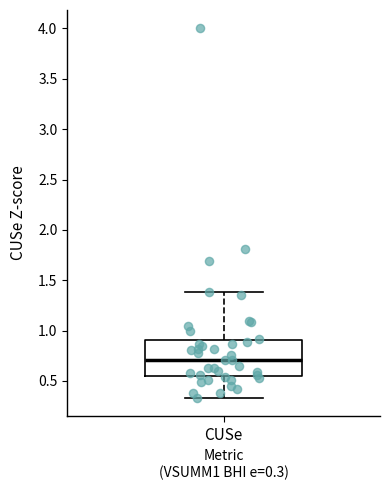

Transcribe this box plot: give where the median line is, the range the box spans, and where the two whiskers end, as read against the y-axis. The values are not printed on the chart, so give them approximately, as read against the axis.

median 0.70, box 0.55 to 0.90, whiskers 0.35 to 1.40